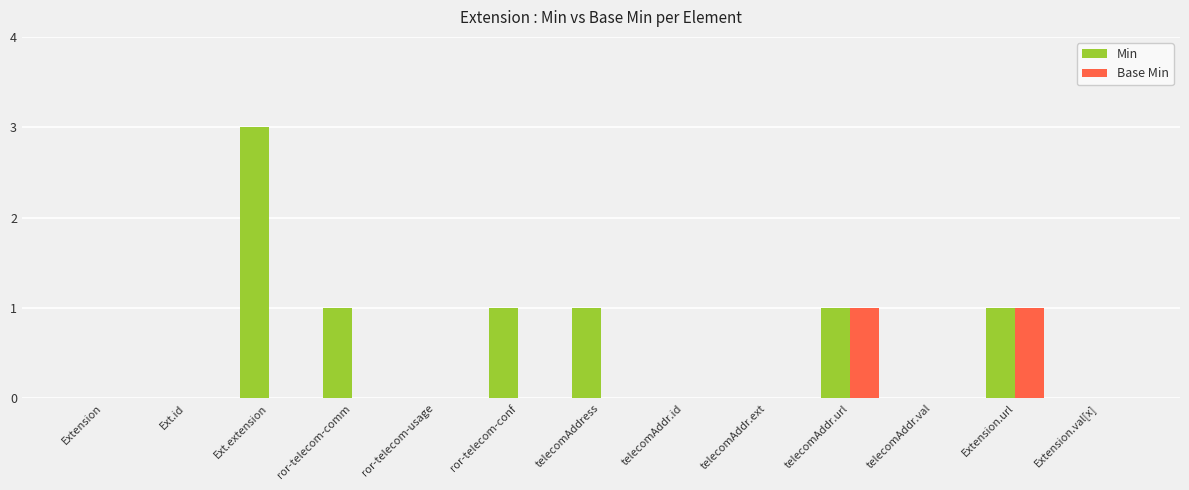

Reading left to right, transcribe all the data shown in this chart.

Min: 0	0	3	1	0	1	1	0	0	1	0	1	0
Base Min: 0	0	0	0	0	0	0	0	0	1	0	1	0